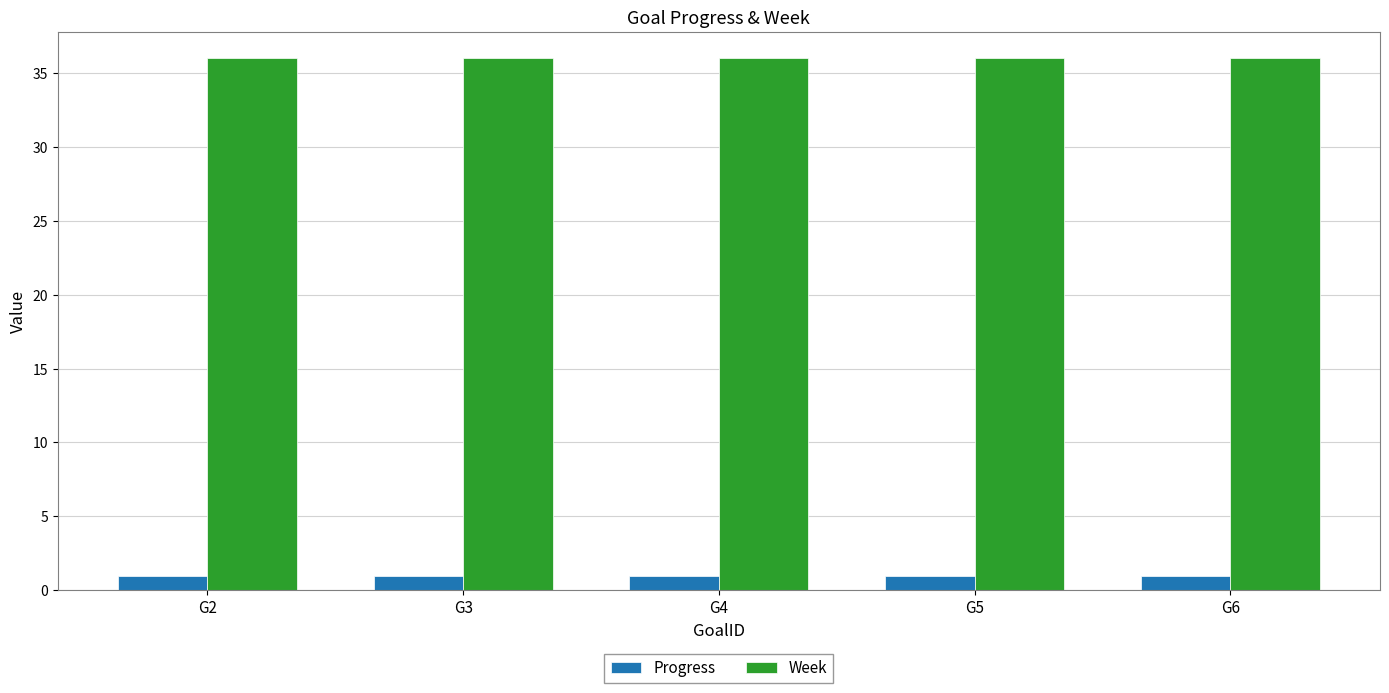

How many distinct data groups are displayed?

2